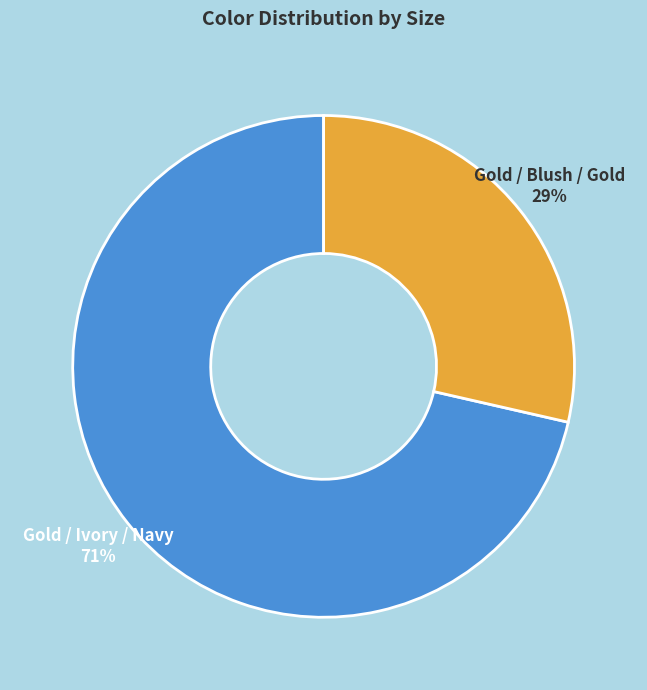

To the nearest percent, what is the combined percentage of Gold / Blush / Gold and Gold / Ivory / Navy?

100%